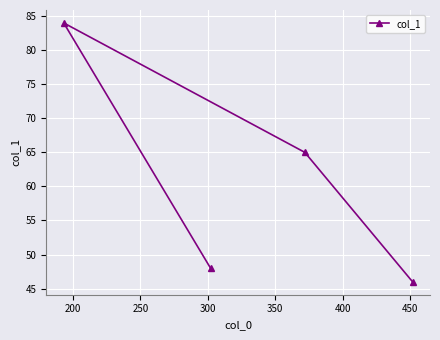

What is the value of the 3rd point from the left?

65